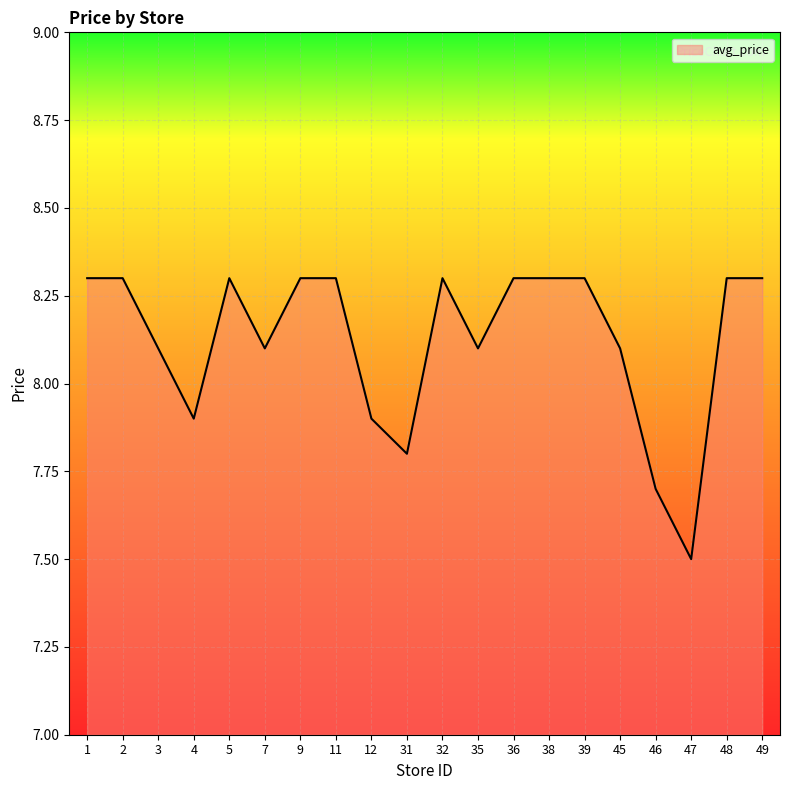

How many lines are shown in the chart?

1